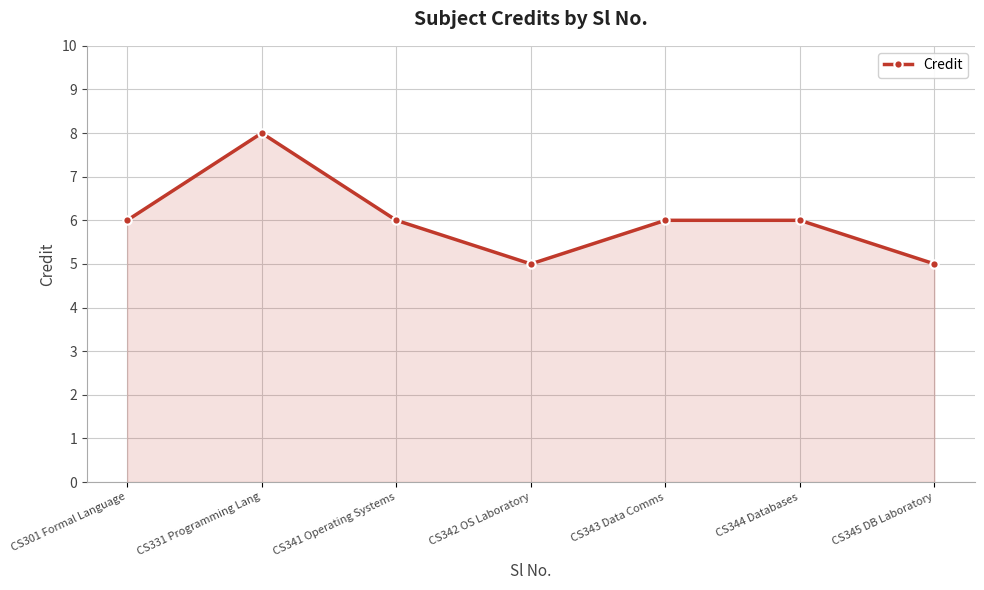

How many lines are shown in the chart?

1